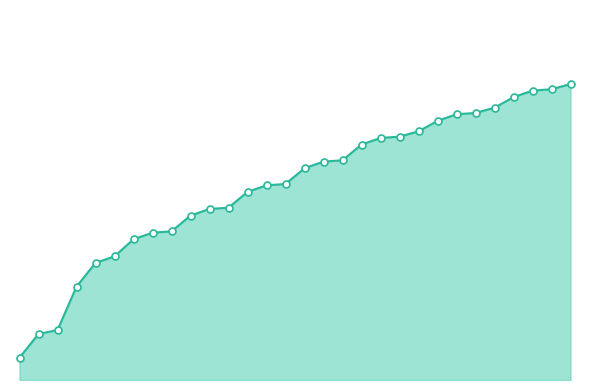

Which series contains the highest Y value?

col_1_line